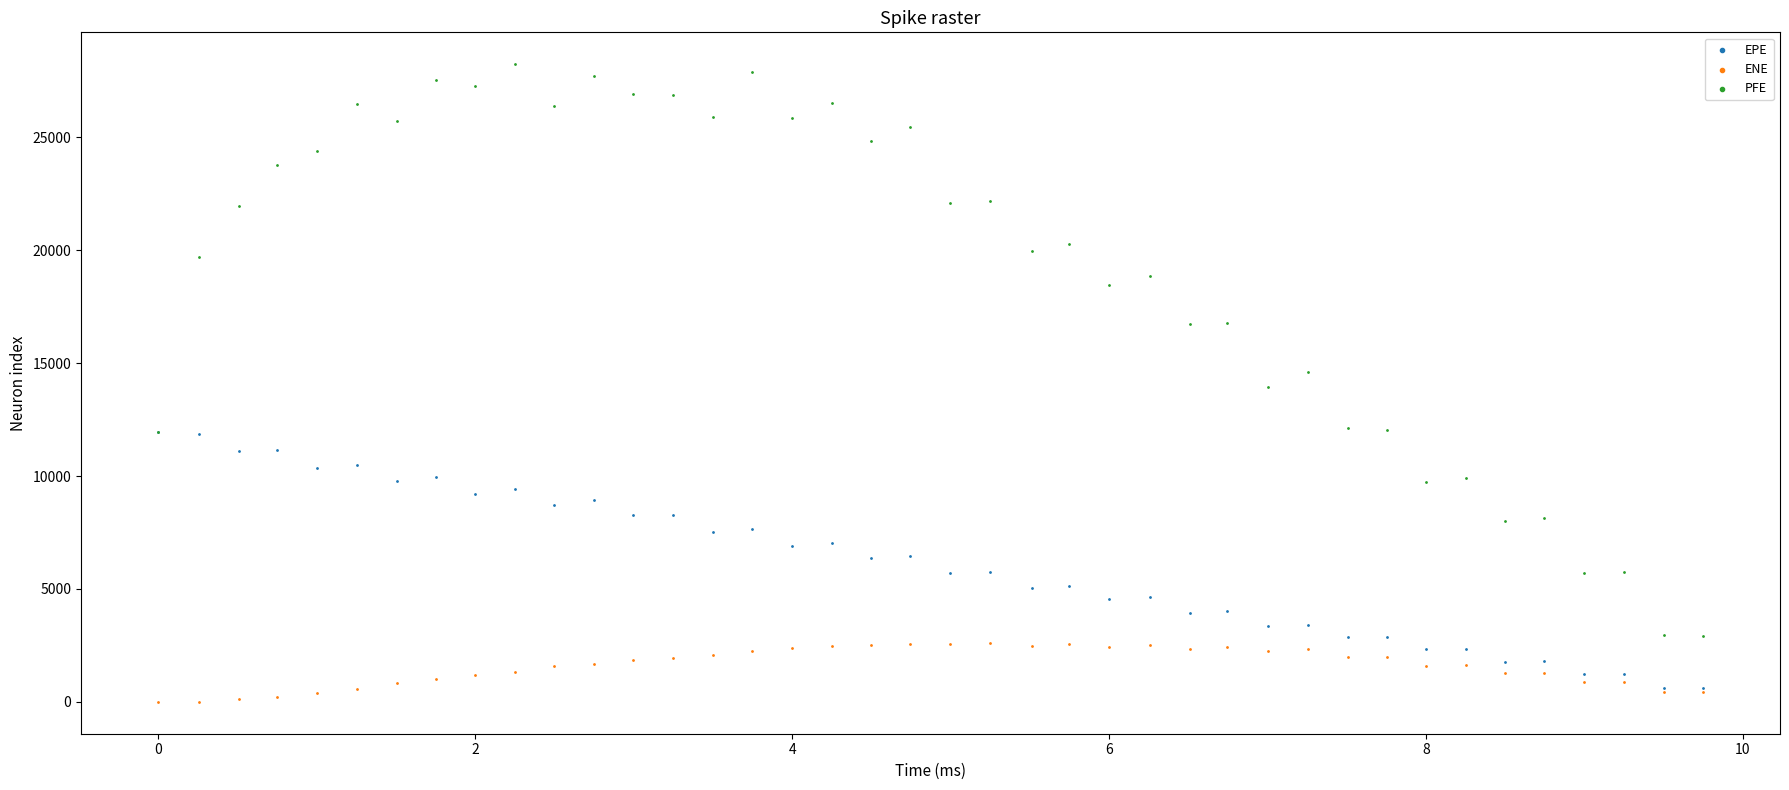

Which series contains the highest Y value?

PFE